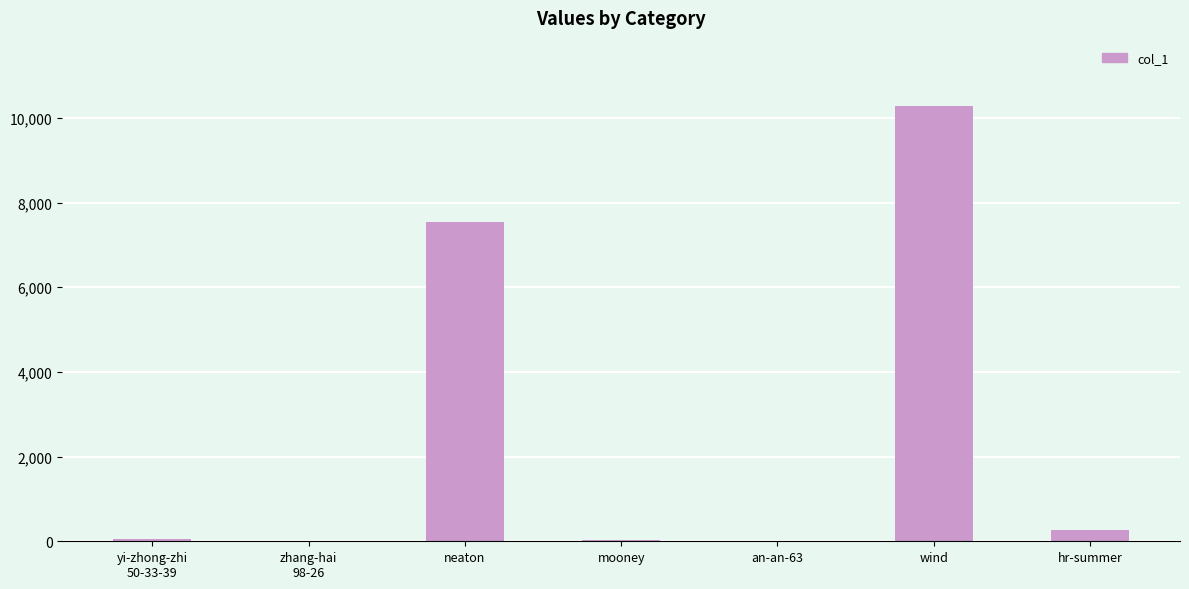

Count the number of data series in this chart.

1